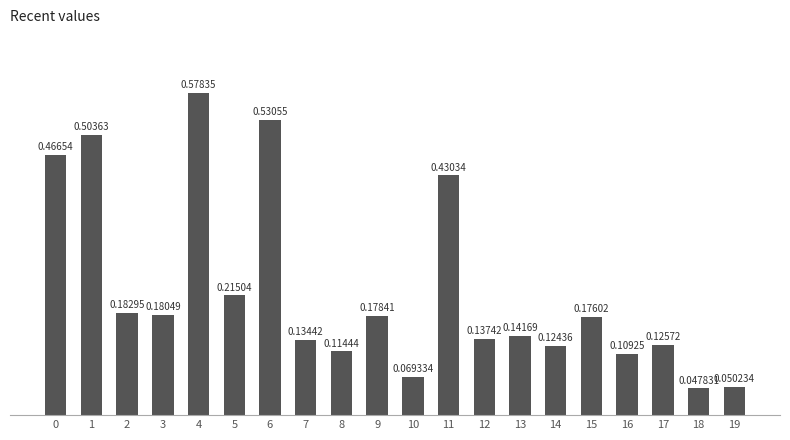

How many bars are there in total?

20